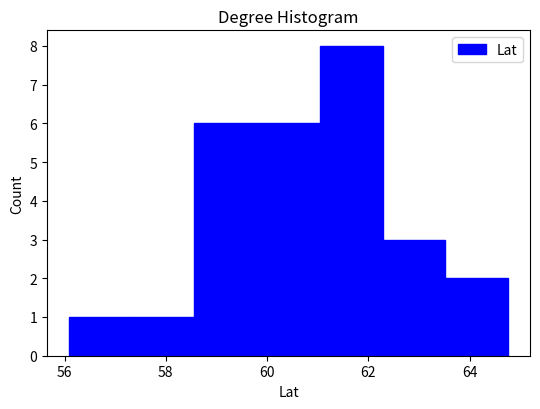

Over which range of the x-axis is the bar tallest?

61.0 to 62.2